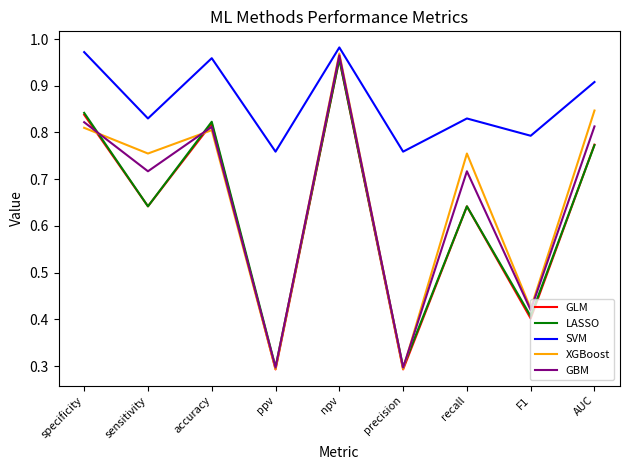

What are all the series names shown in the legend?

GLM, LASSO, SVM, XGBoost, GBM